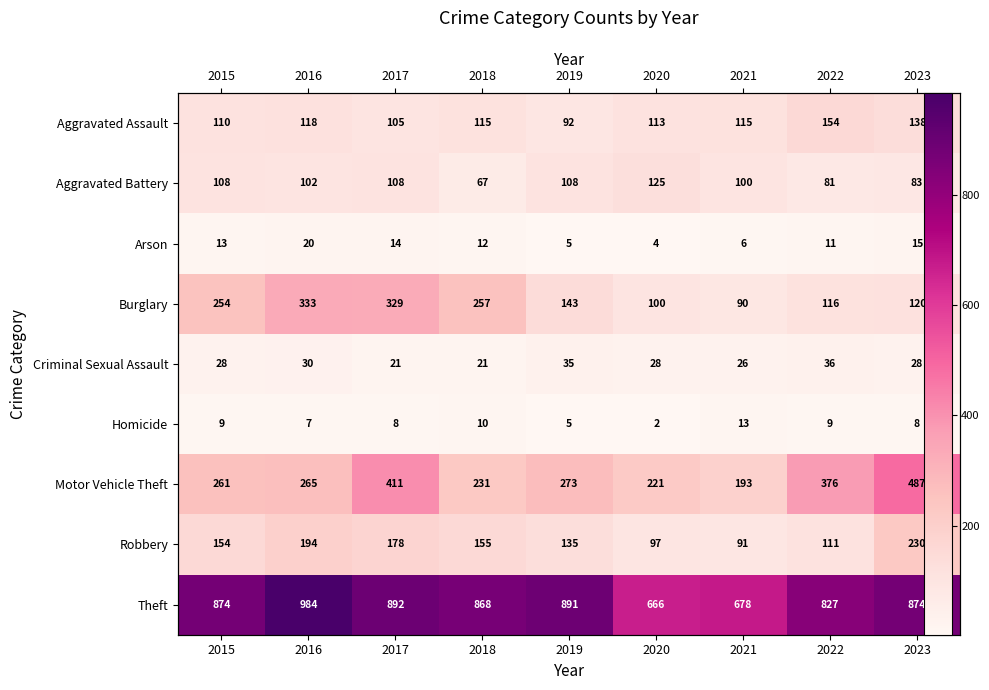

The Motor Vehicle Theft series shows 376 at 2022. True or false?

True